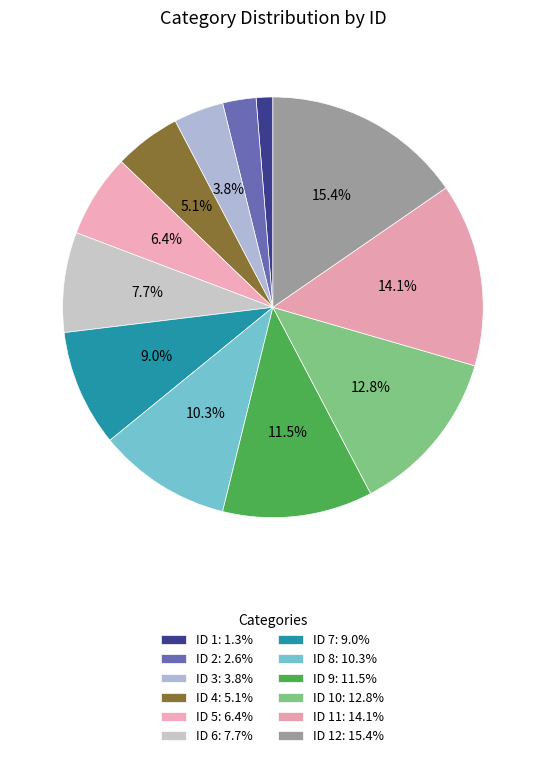

What is the largest slice in the pie chart?

ID 12